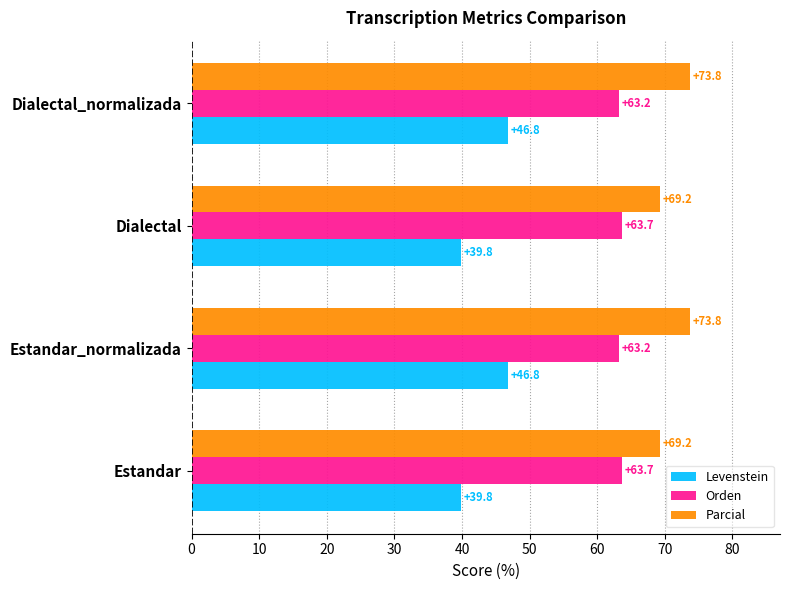

Is the value of Levenstein at Dialectal_normalizada greater than the value of Orden at Estandar?

No